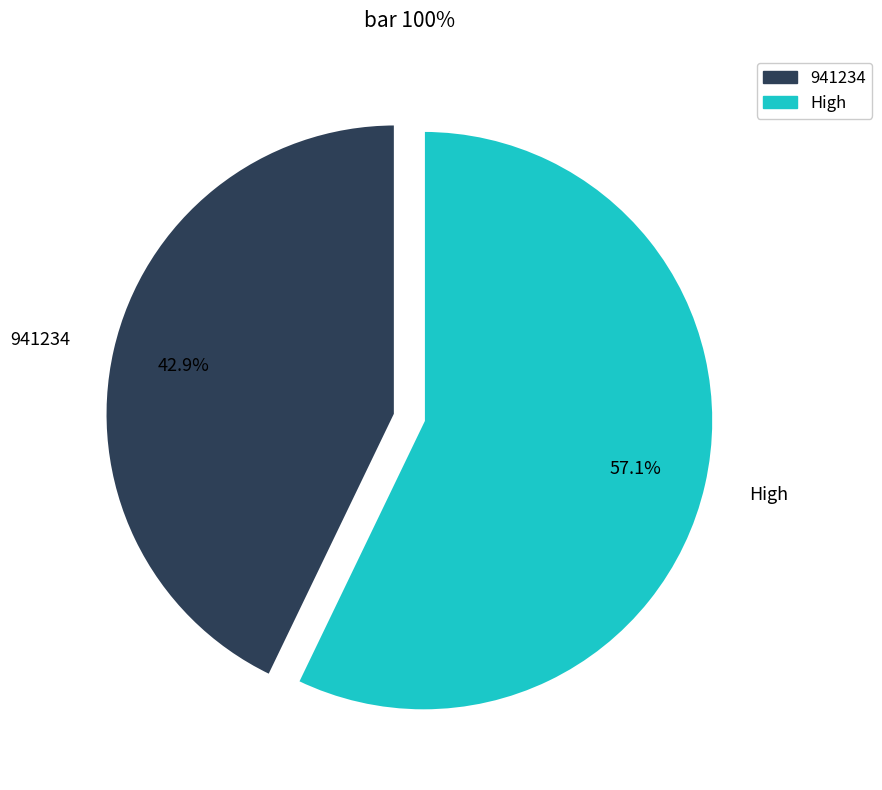

Rank the categories by value from lowest to highest.

941234, High